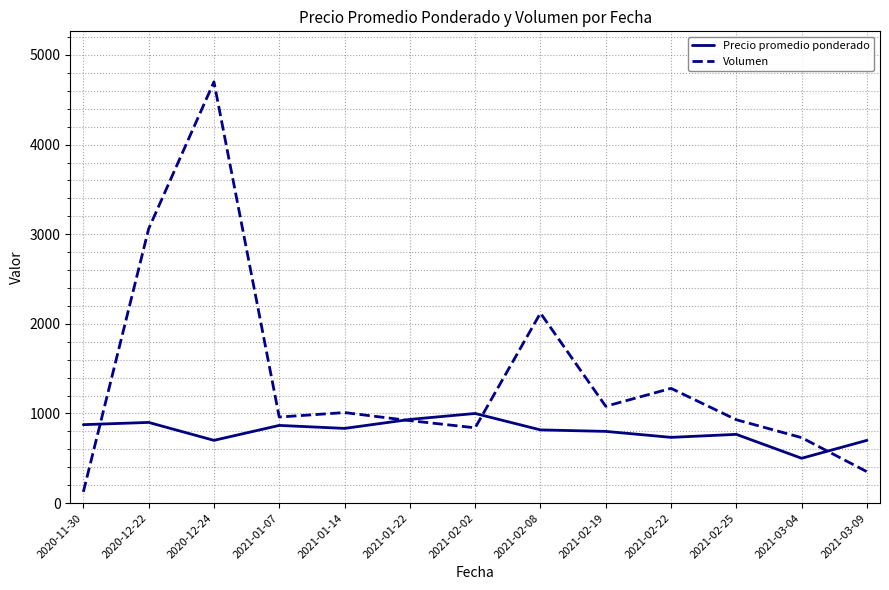

How many lines are shown in the chart?

2